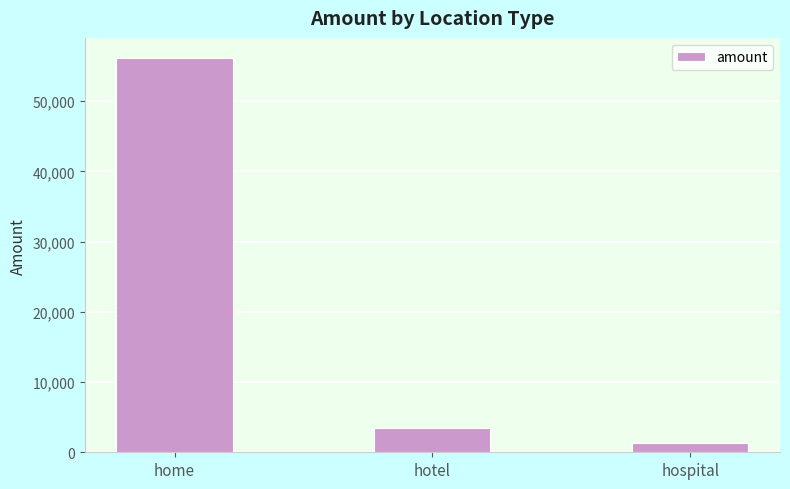

Reading left to right, transcribe all the data shown in this chart.

56185	3456	1390